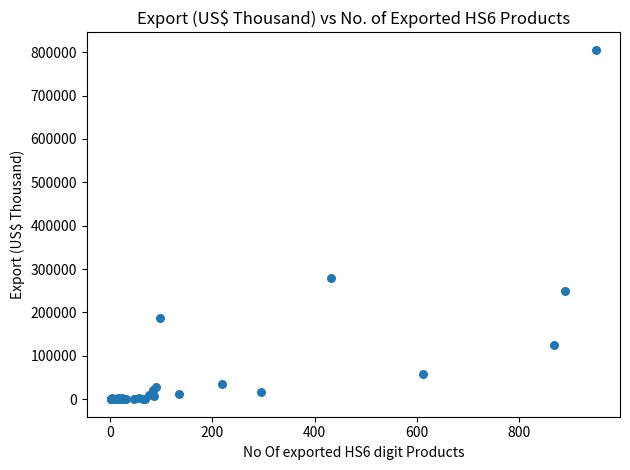

What Y value in the scatter plot is closest to 402761?

280431.8